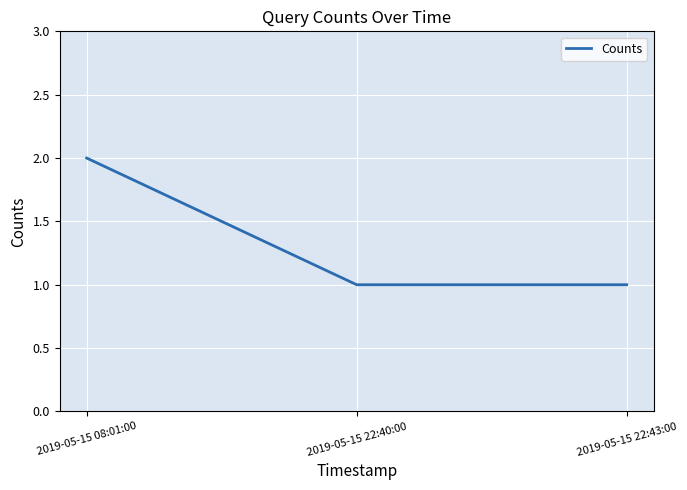

Reading left to right, what are all the values shown in this chart?

2	1	1